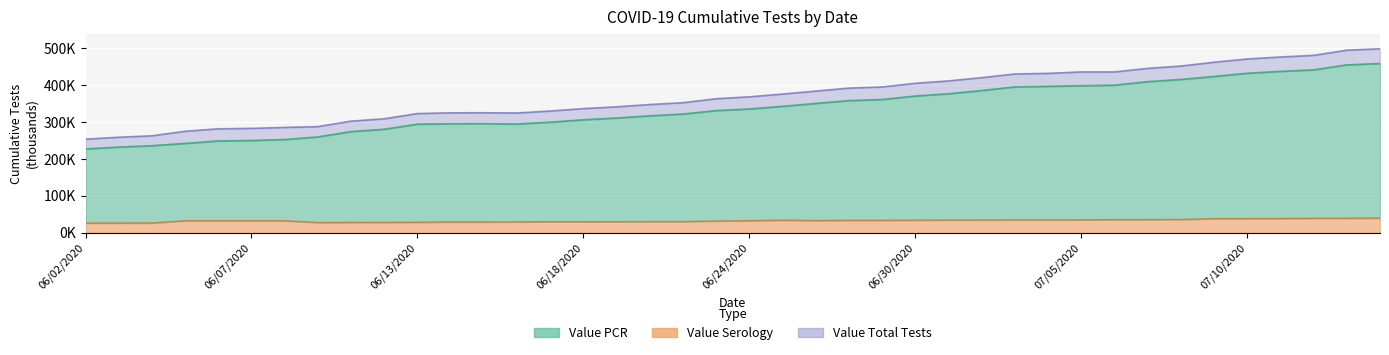

What is the sum of all Value Serology values?

1317.3